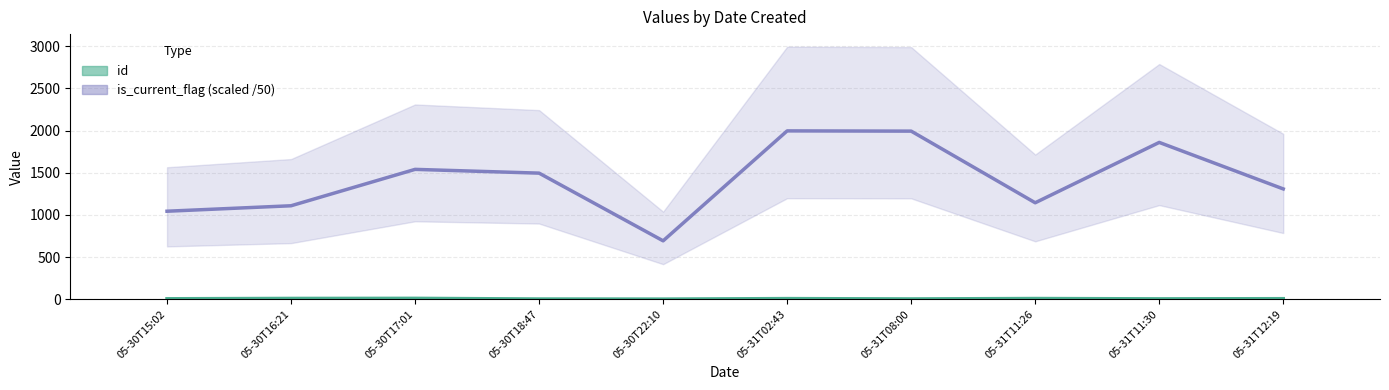

What position from the left is 05-31T12:19?

10